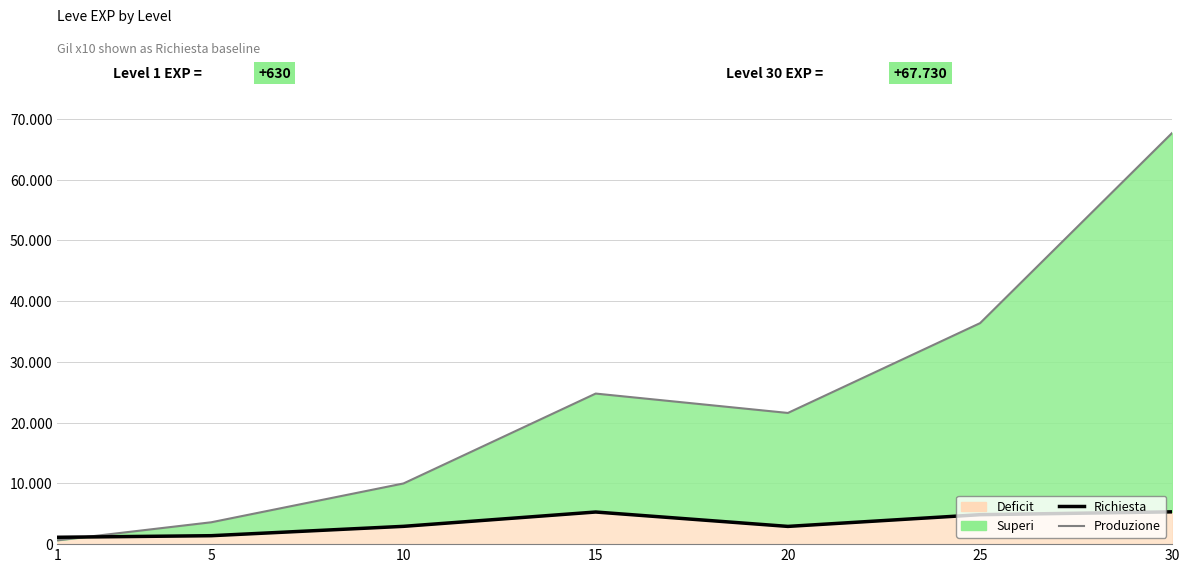

What is the value of the Produzione (EXP) point at the 5th from the left?

21600